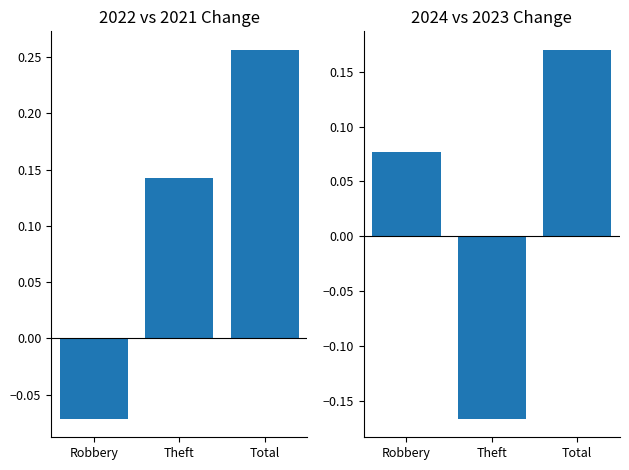

What is the label of the 2nd bar from the right?

Theft